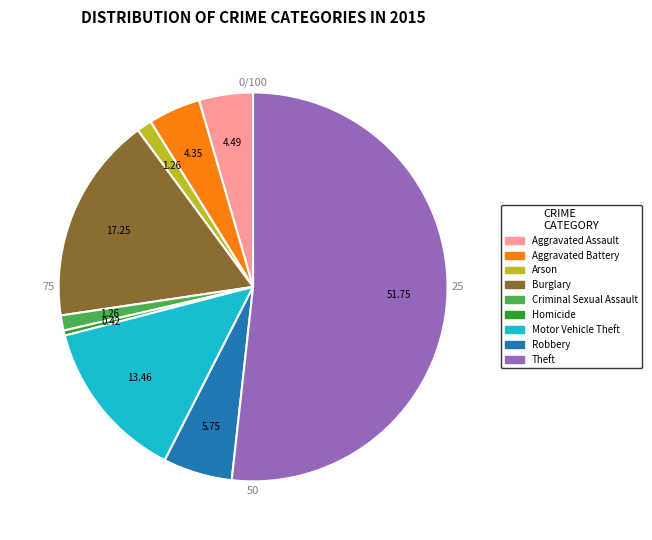

Which category has the smallest portion of the pie?

Homicide